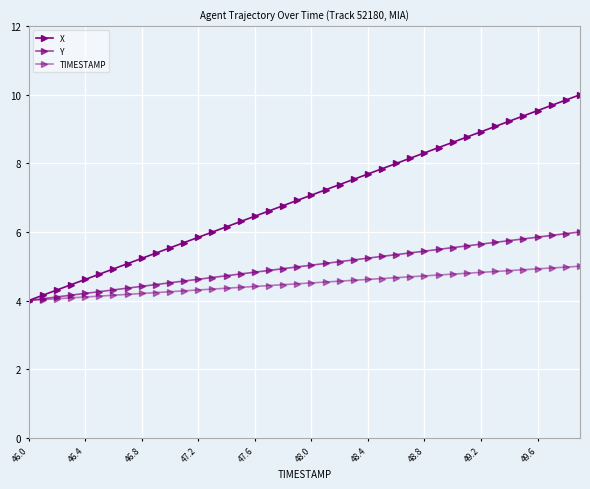

True or false: Y and TIMESTAMP intersect in this chart.

False